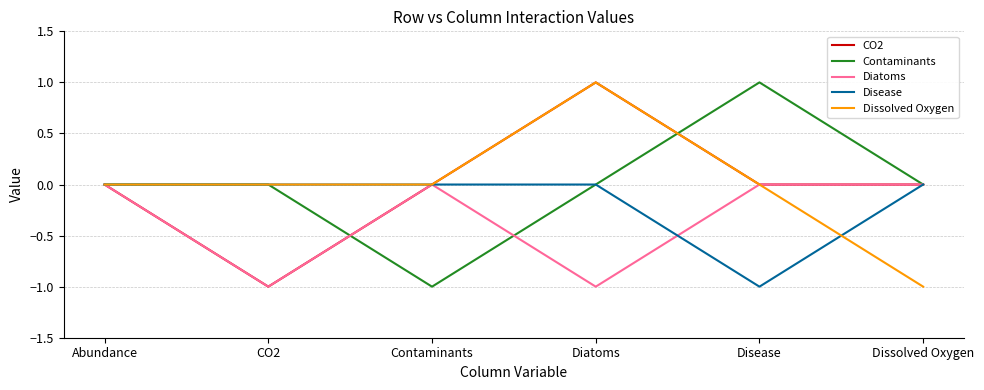

What is the total value across all series at Dissolved Oxygen?

-1